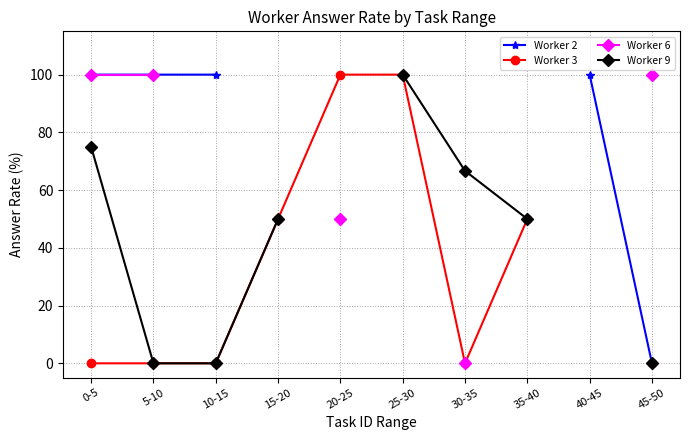

True or false: Worker 2 and Worker 9 cross at least once.

False